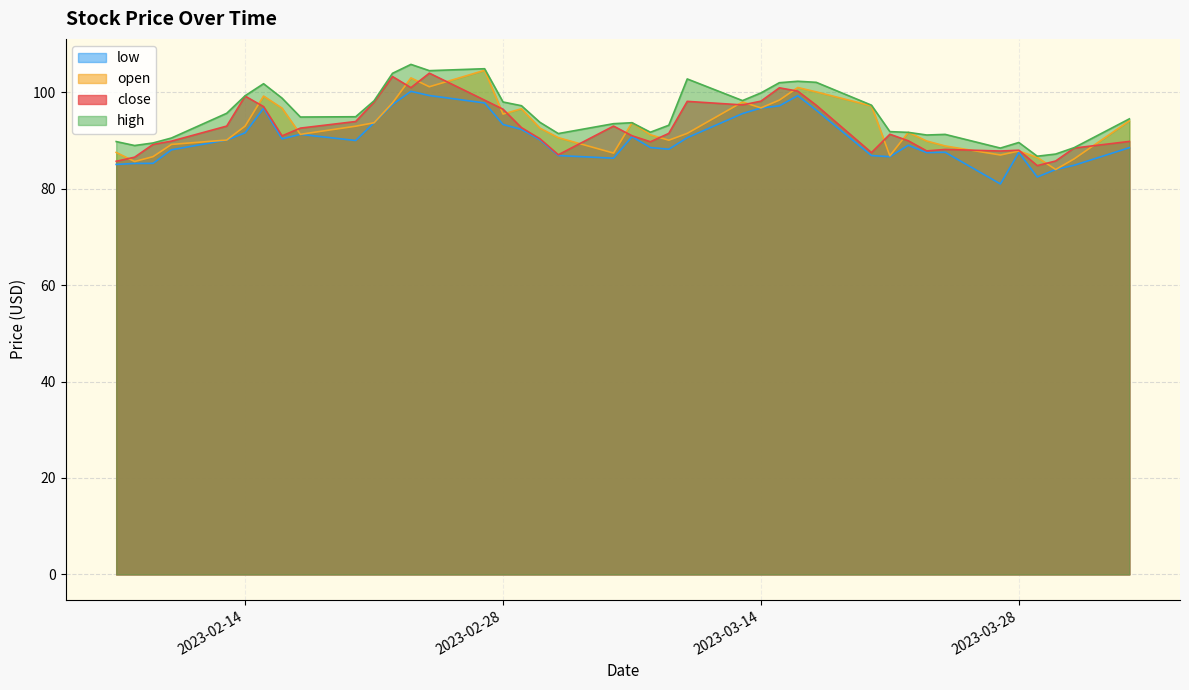

What is the maximum value for high?

105.8